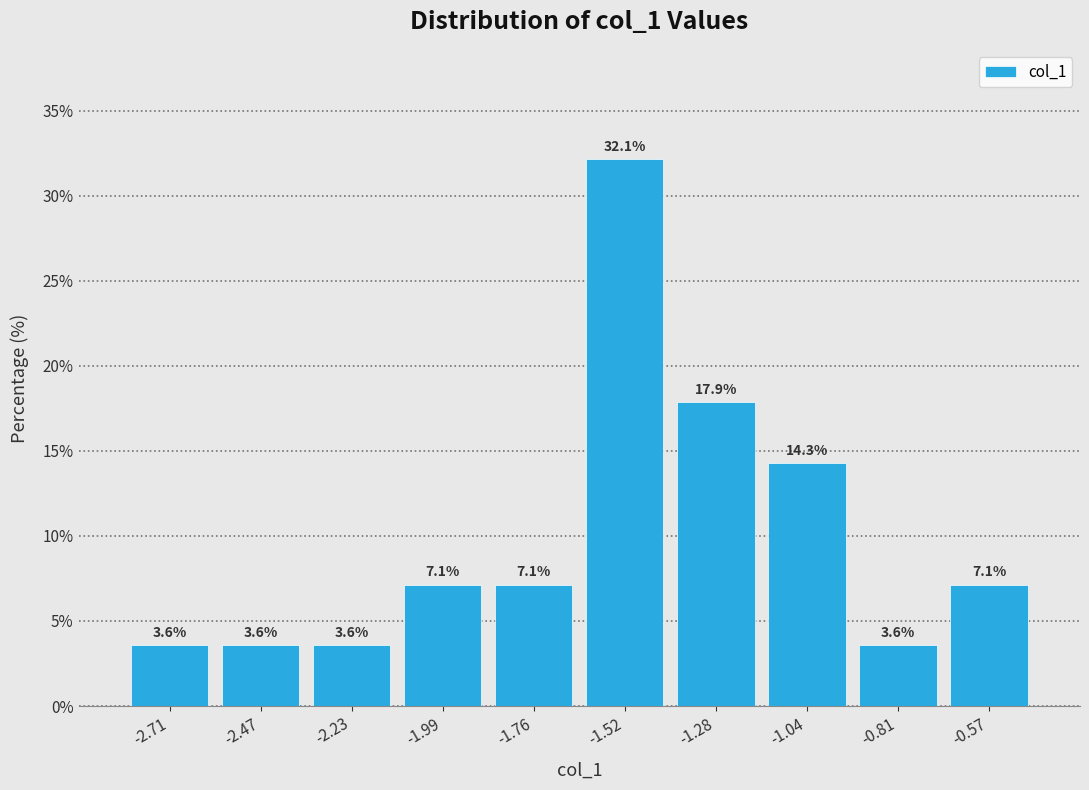

What is the height of the bar covering -0.95 to -0.70 on the x-axis? The bar edges are not printed on the chart, so give them approximately, as read against the axis.

3.6